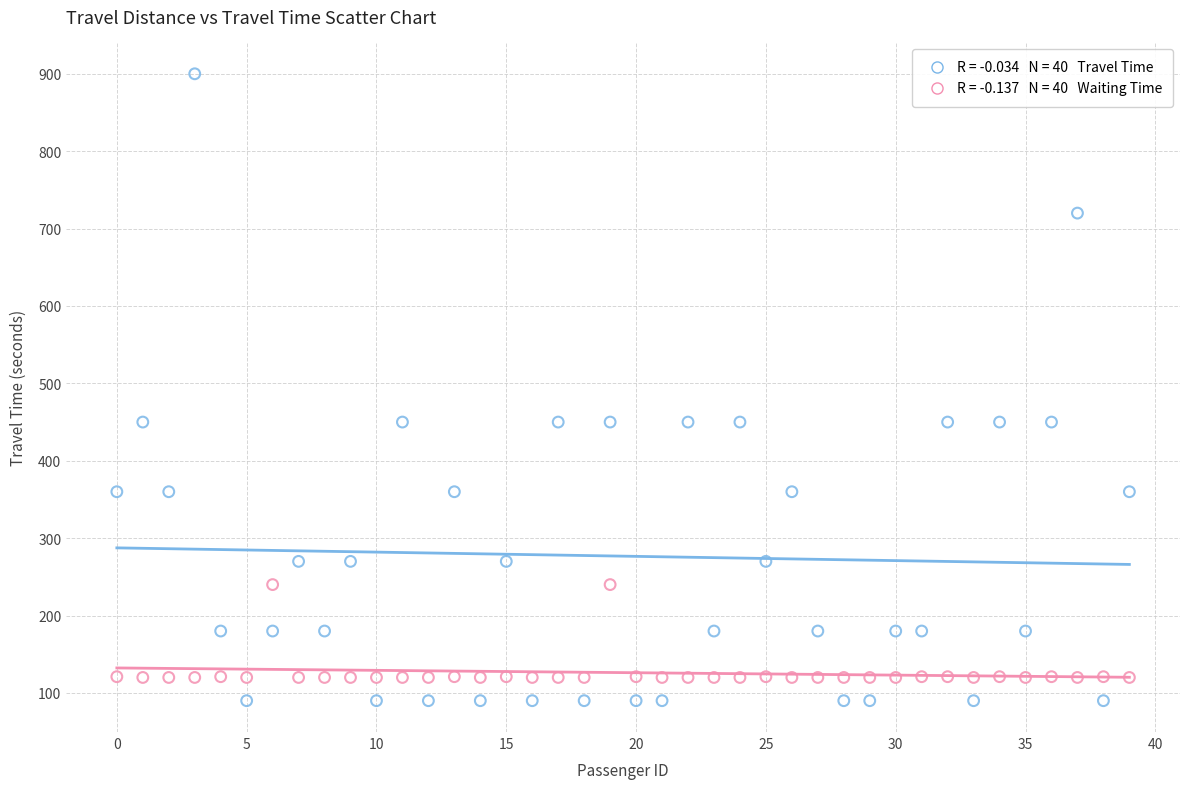

Across all data points, what is the range of Y values (max minus min)?

810